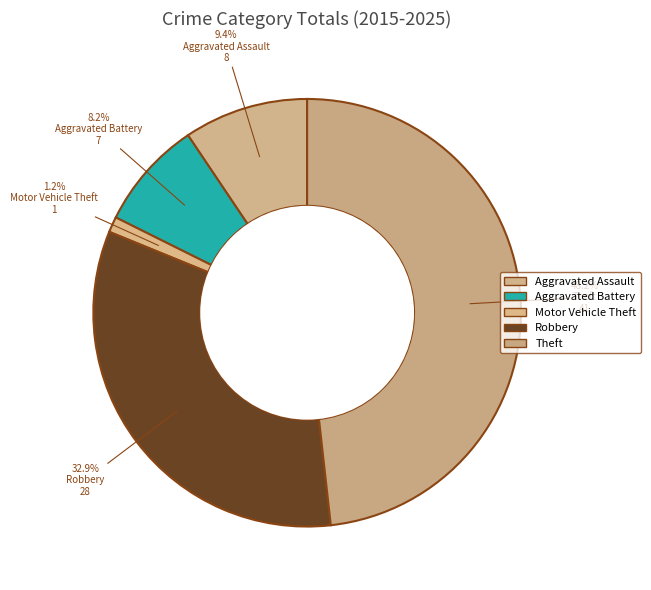

Between Aggravated Assault and Motor Vehicle Theft, which is larger?

Aggravated Assault